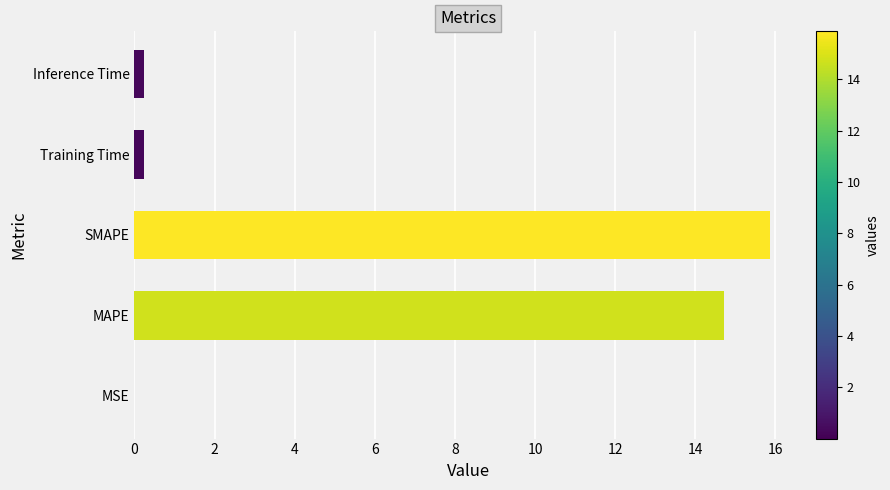

Read the value at SMAPE.

15.9